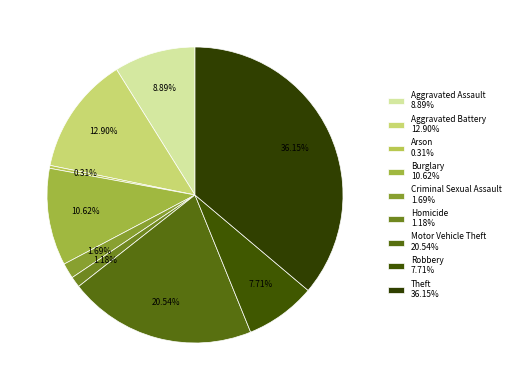

How many slices are in this pie chart?

9